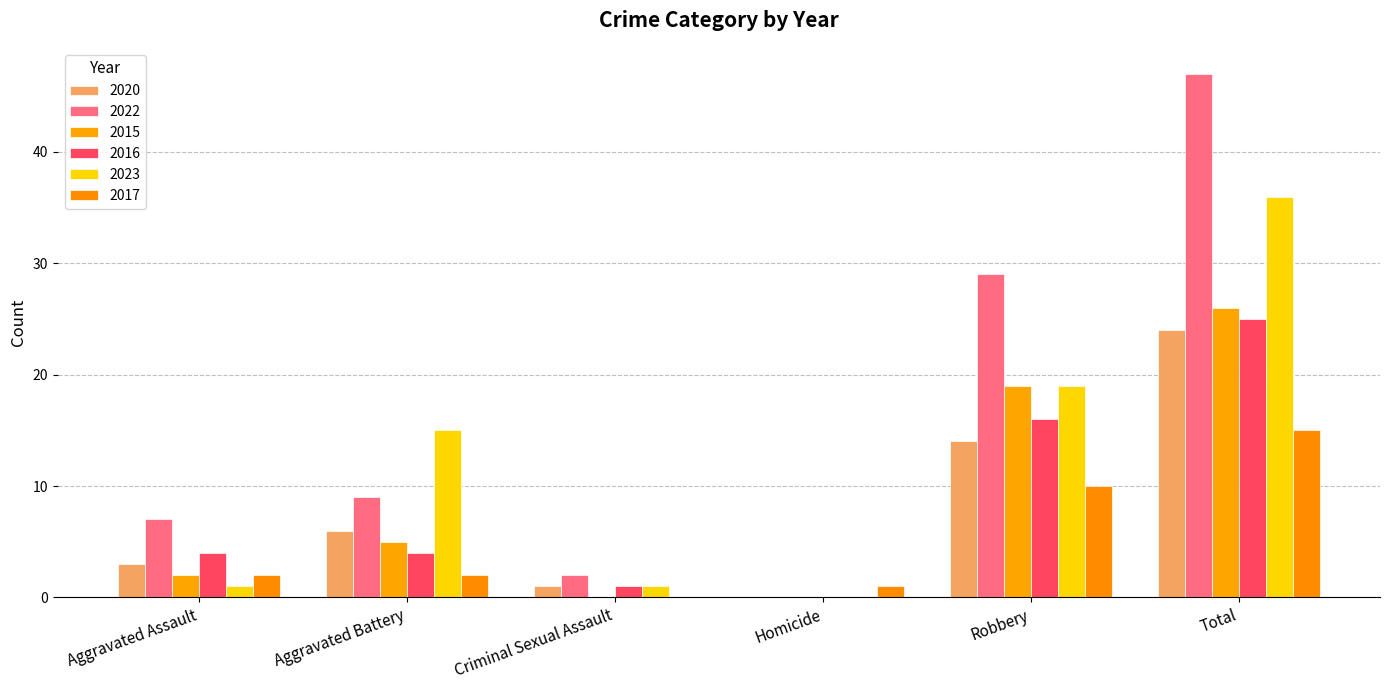

Rank the series at Aggravated Assault from highest to lowest value.

2022, 2016, 2020, 2015, 2017, 2023